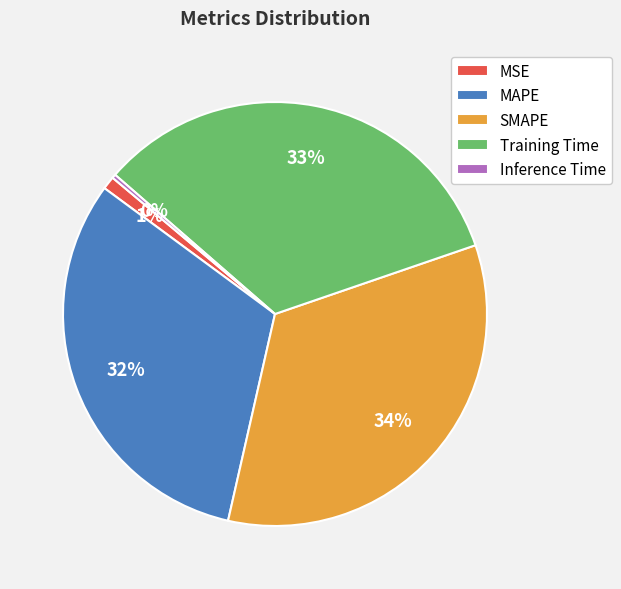

Do MSE and MAPE together represent more than half of the pie?

No